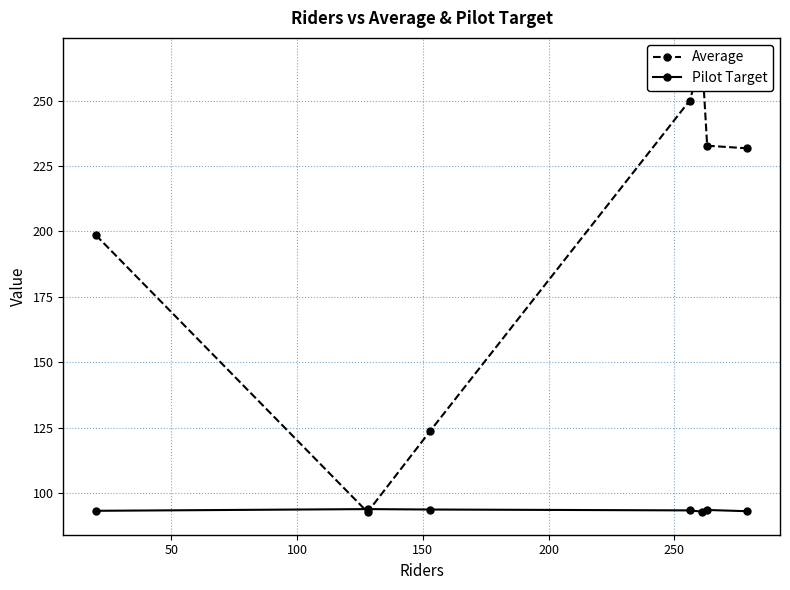

What is the minimum value shown in the chart?

92.7